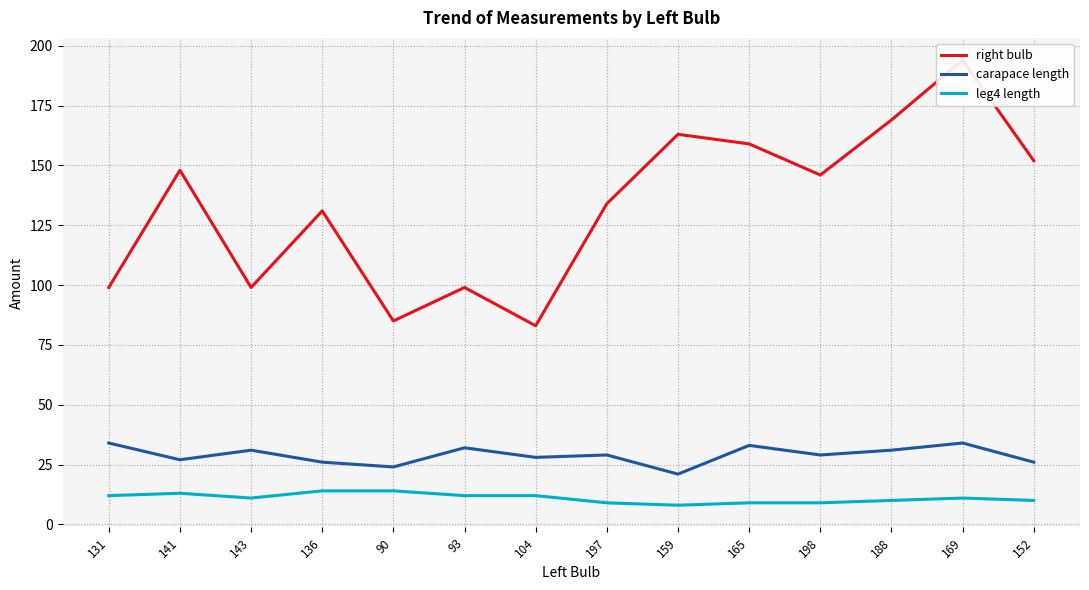

Is it true that carapace length equals 58 at 131?

False